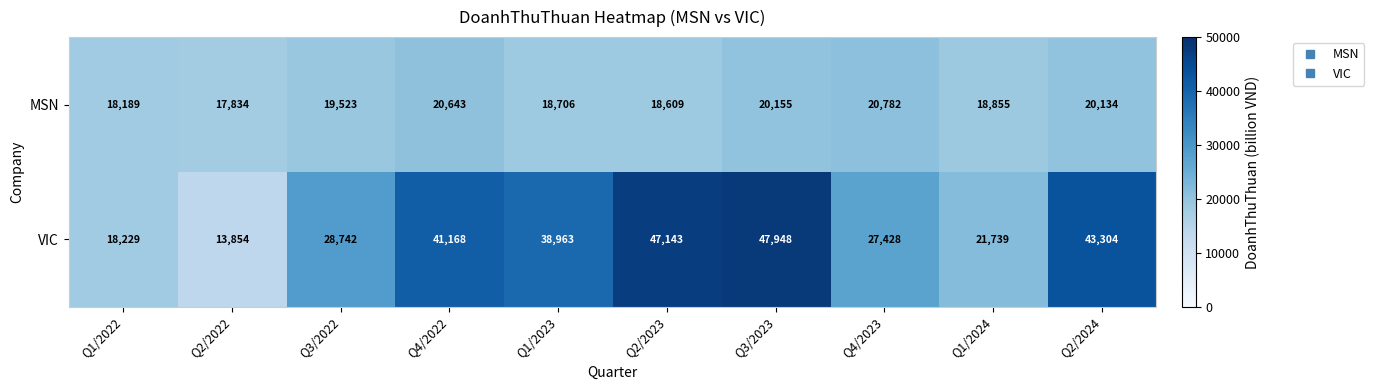

Count the number of categories in the chart.

10